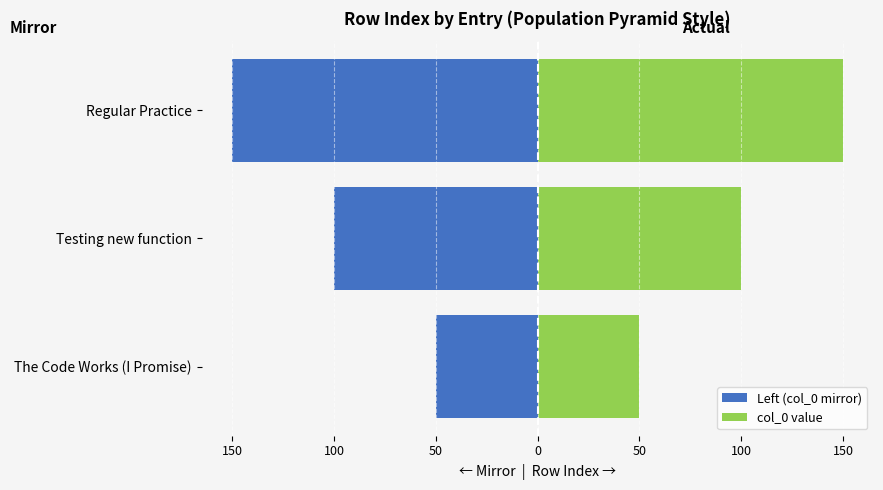

What is the difference between the maximum and second lowest values in the col_0 value series?

50